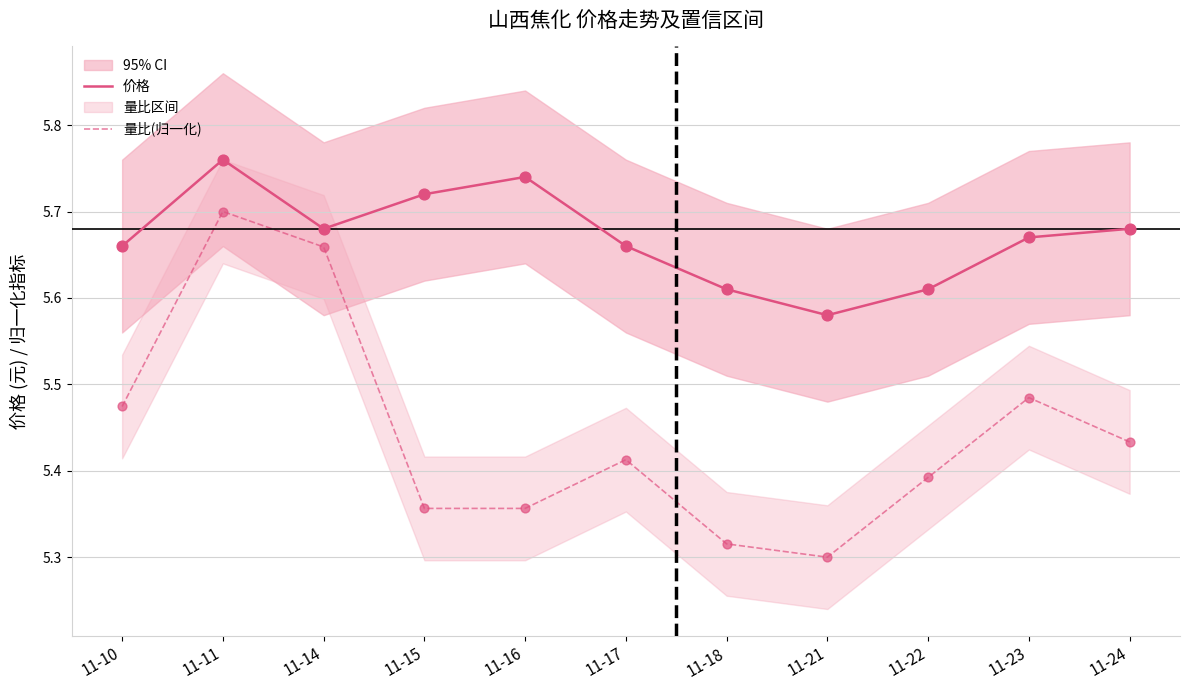

At which category is the sum across all series the highest?

11-11